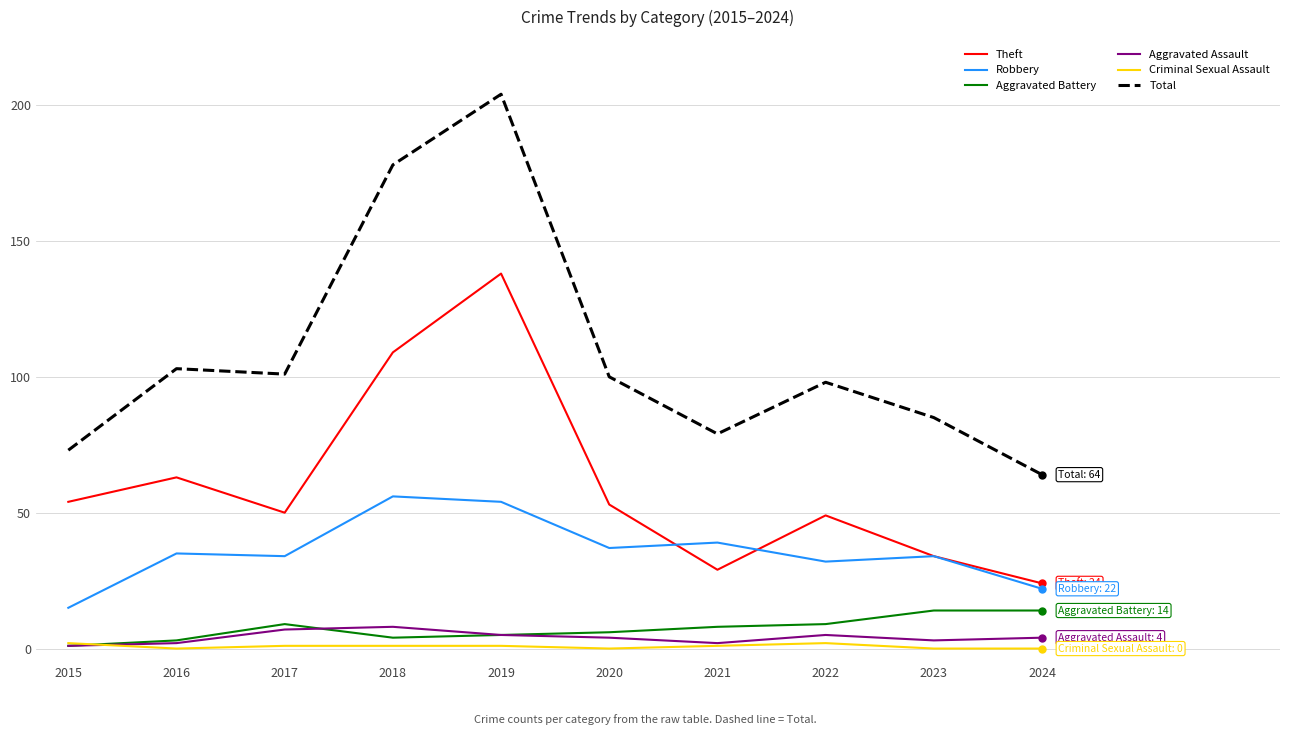

At which category is the sum across all series the highest?

2019